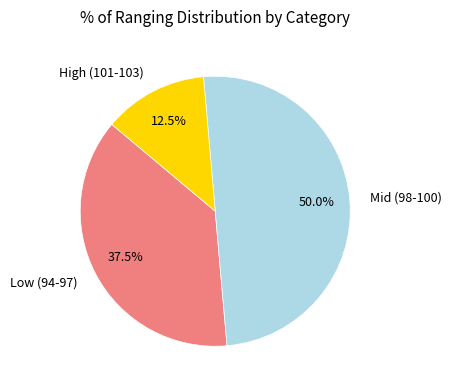

What is the smallest slice in the pie chart?

High (101-103)